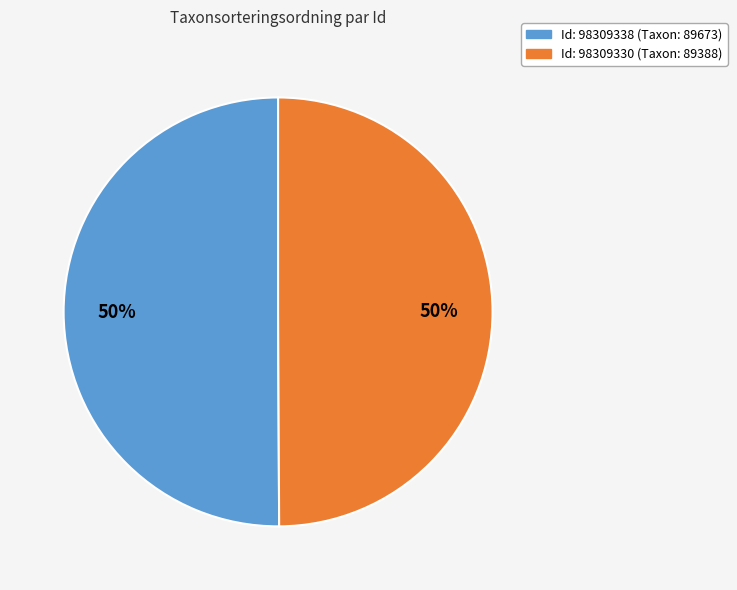

To the nearest percent, what is the average slice percentage?

50%